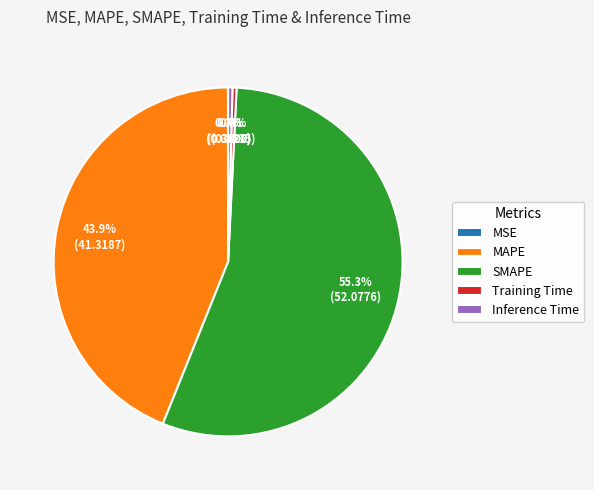

Which slice is the largest?

SMAPE